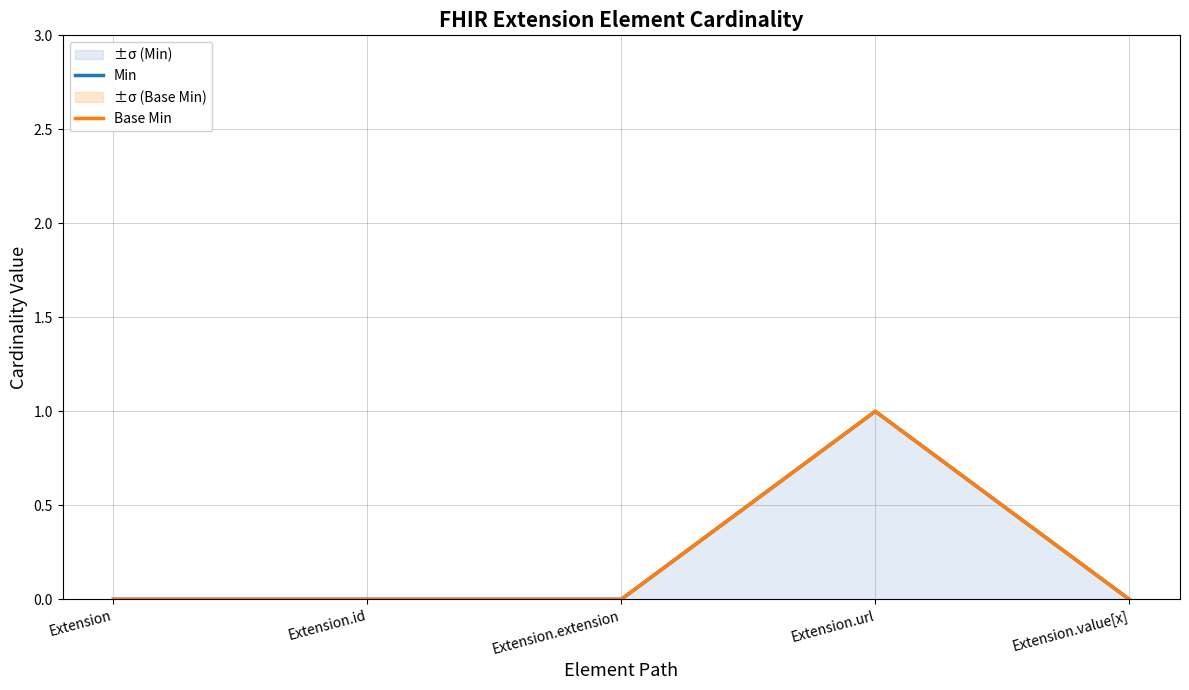

True or false: Min and Base Min intersect in this chart.

False